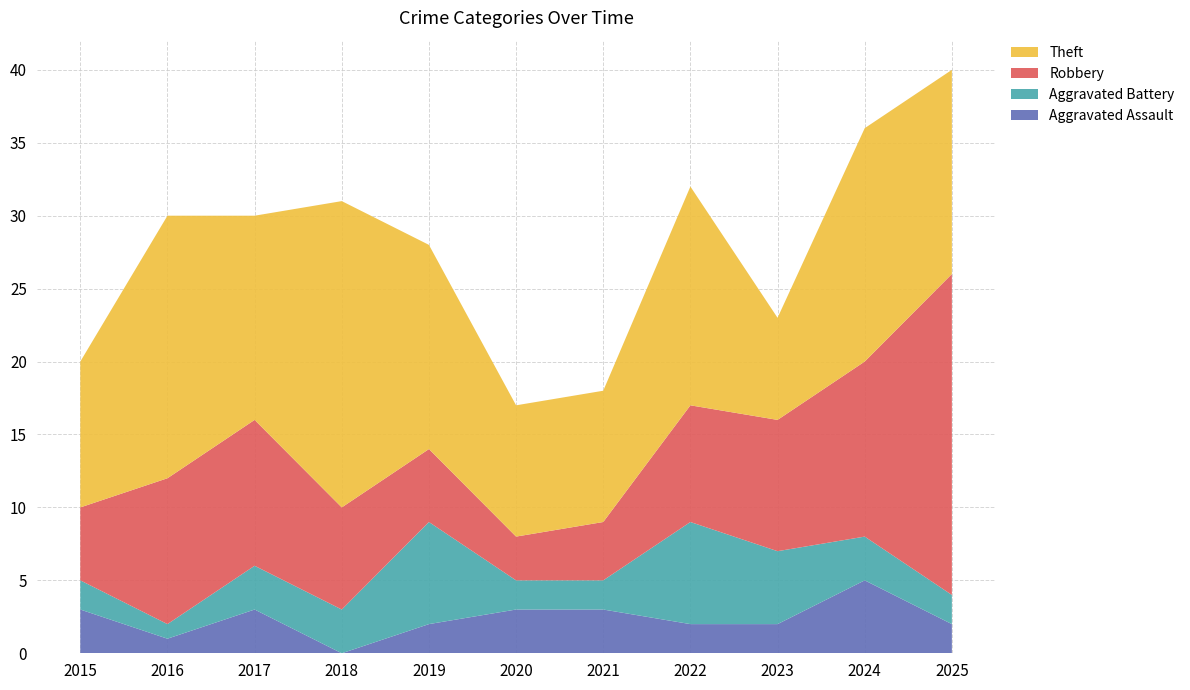

Reading left to right, what are all the values shown in this chart?

Aggravated Assault: 3	1	3	0	2	3	3	2	2	5	2
Aggravated Battery: 2	1	3	3	7	2	2	7	5	3	2
Robbery: 5	10	10	7	5	3	4	8	9	12	22
Theft: 10	18	14	21	14	9	9	15	7	16	14